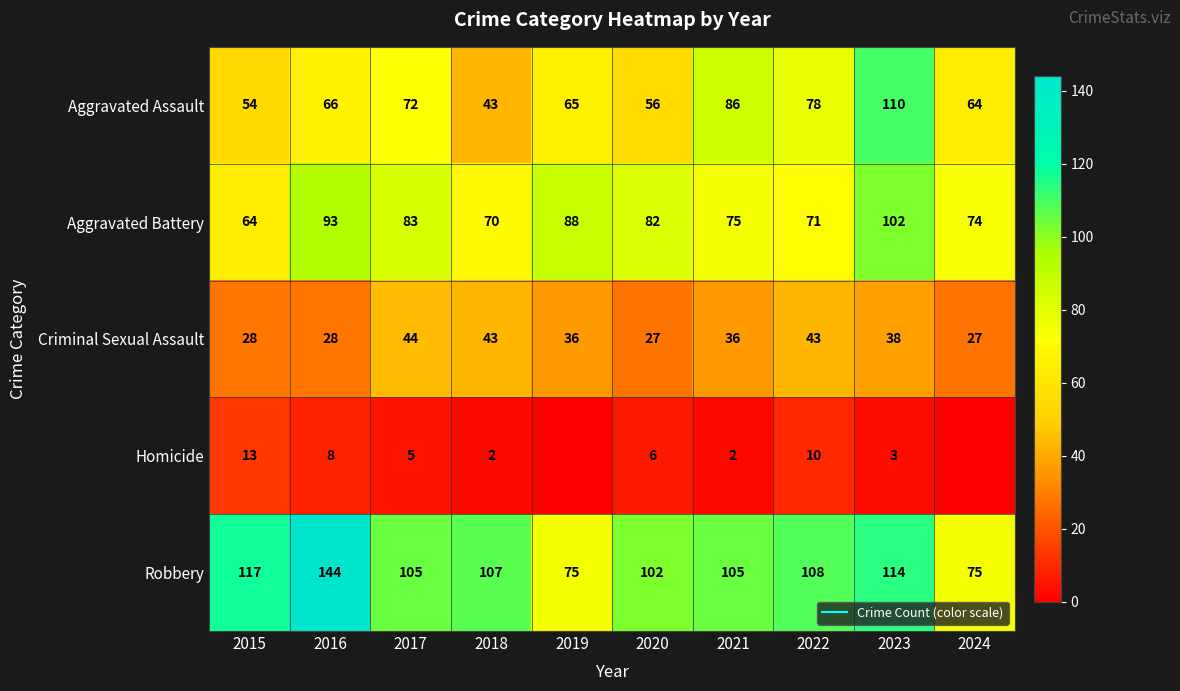

What is the maximum value for Criminal Sexual Assault?

44